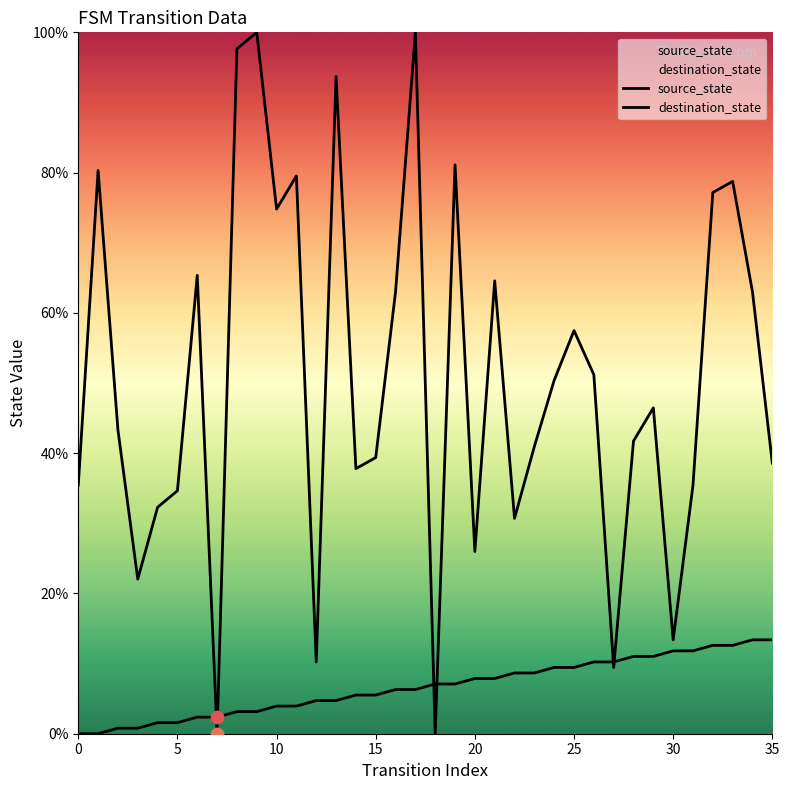

At how many categories does at least one series exceed 81?

5